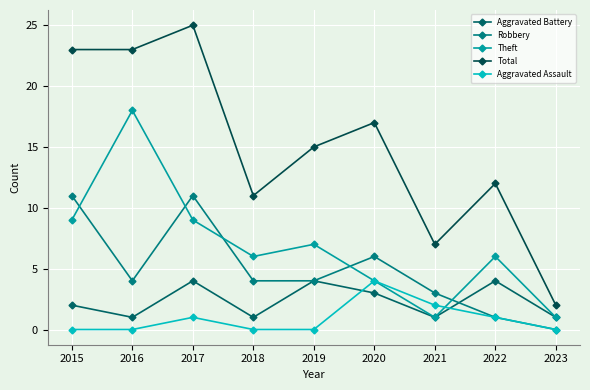

Is it true that Robbery equals 4 at 2018?

True